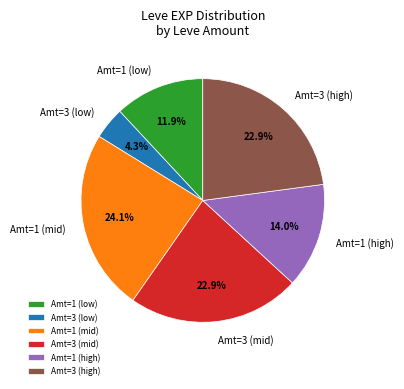

Count the number of slices in the pie.

6